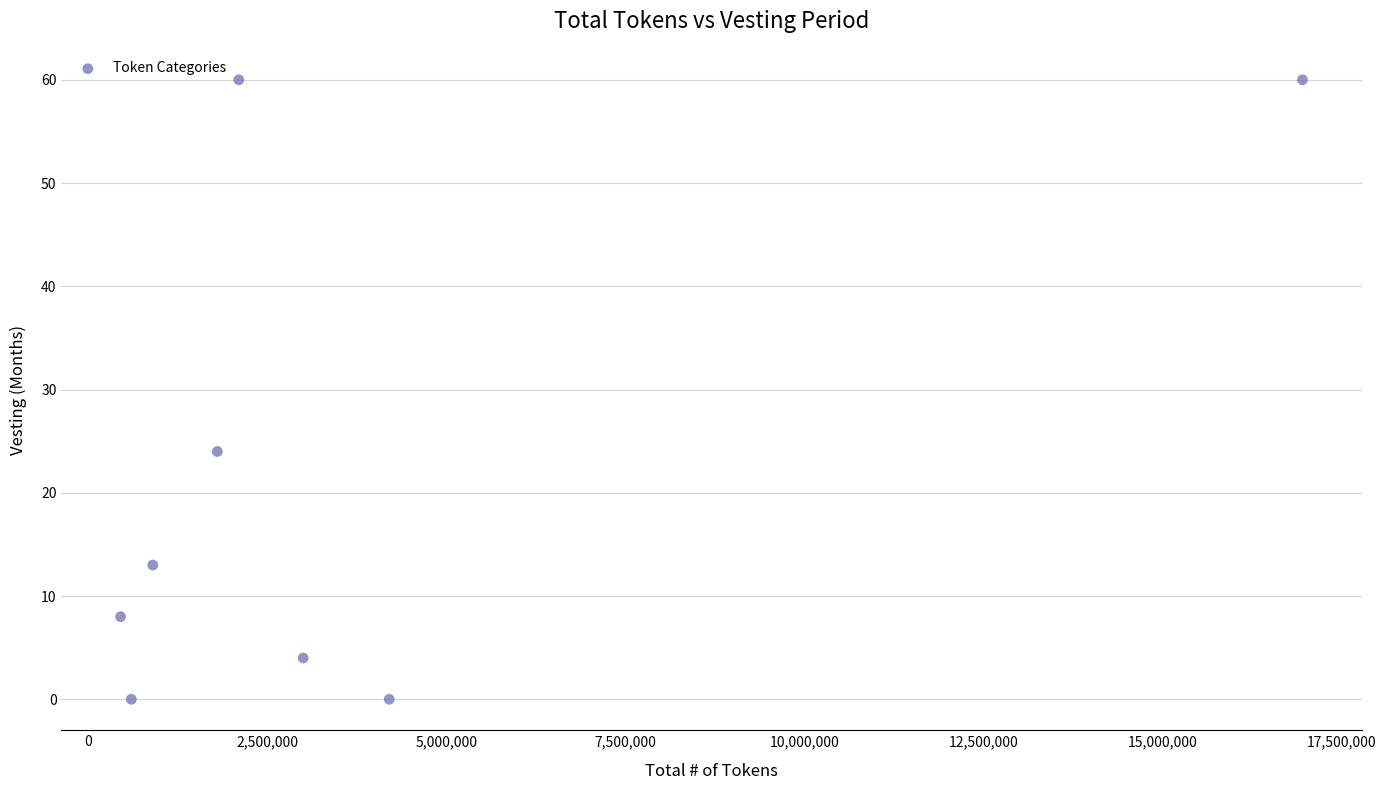

What Y value in the scatter plot is closest to 30?

24